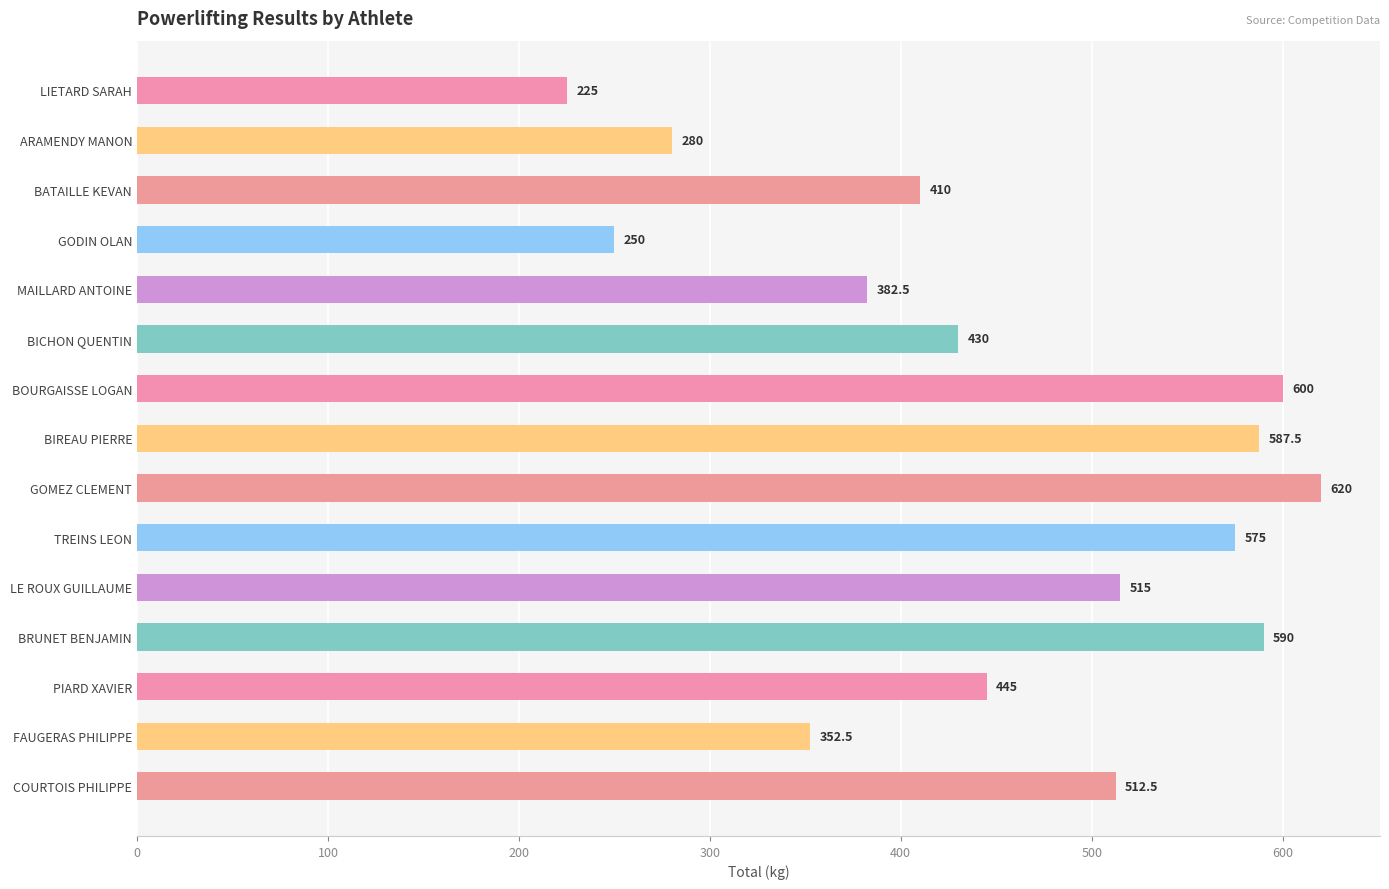

Where is the data nearest to the value 422?

BICHON QUENTIN